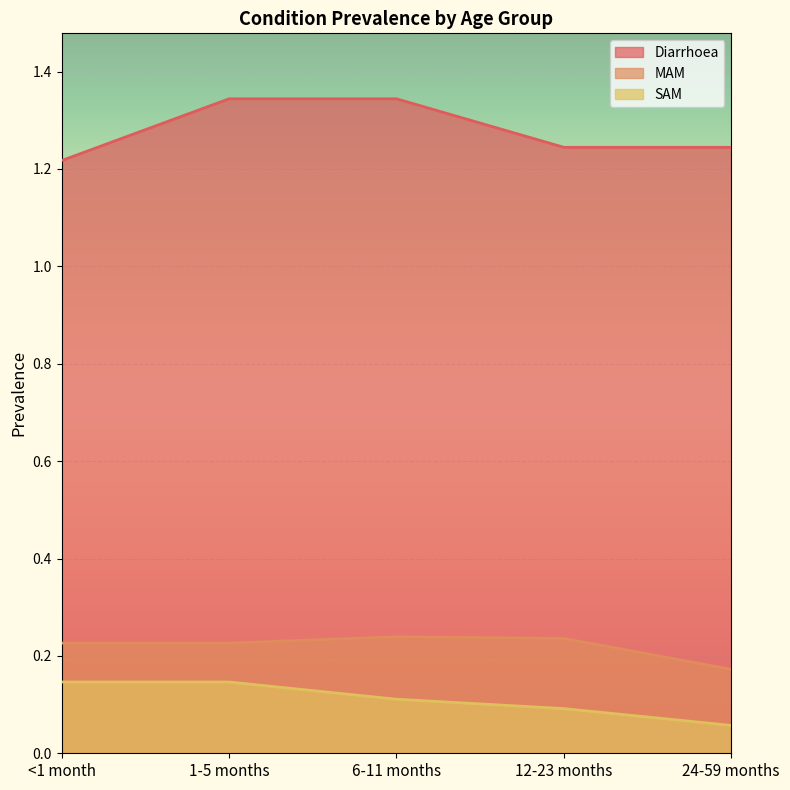

List the labels in order of SAM value, largest first.

<1 month, 1-5 months, 6-11 months, 12-23 months, 24-59 months